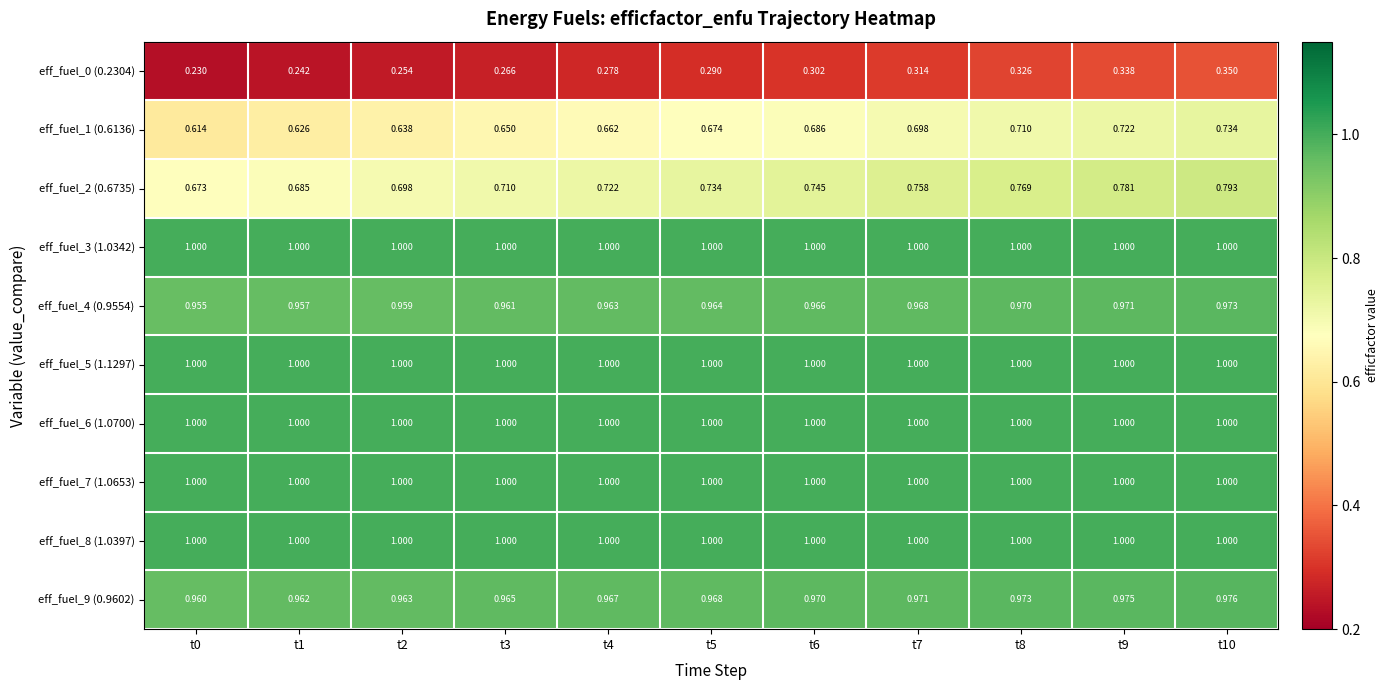

What is the total value across all series at t9?

8.8